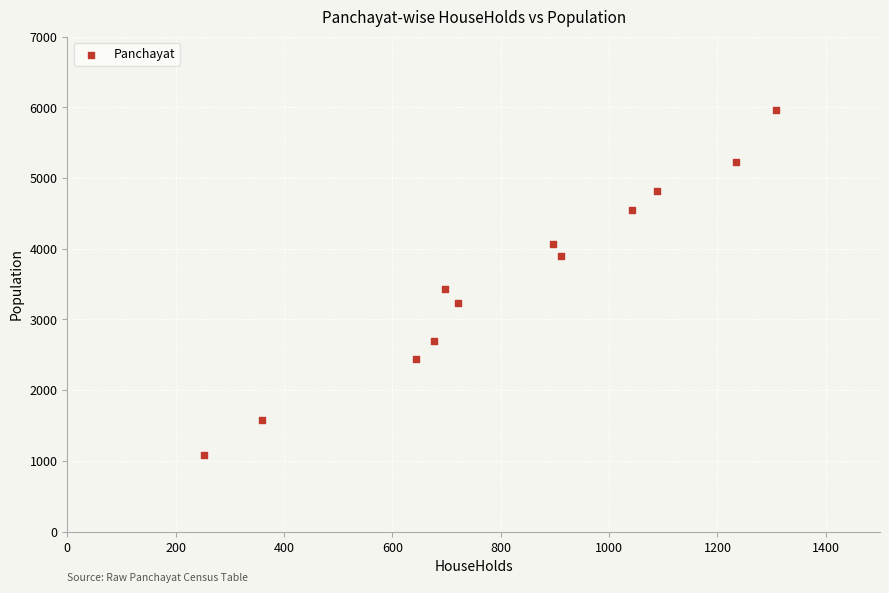

What Y value in the scatter plot is closest to 3521?

3436